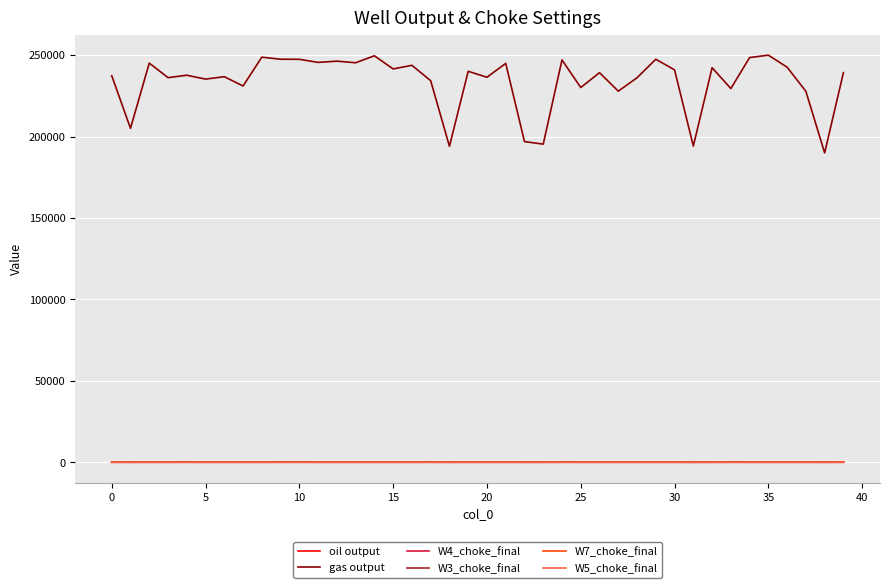

Which series has the largest total across all categories?

gas output